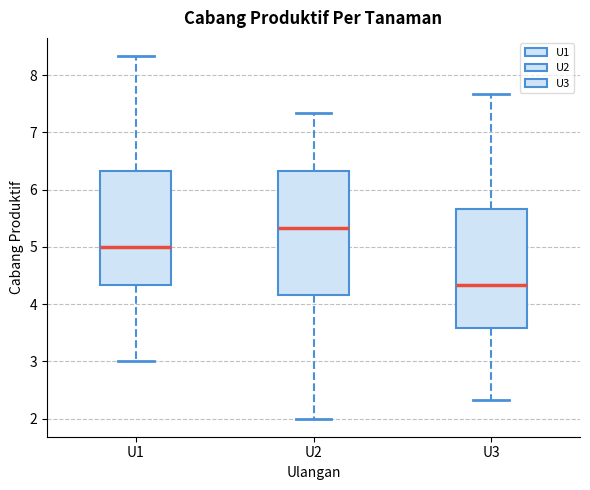

Reading left to right, read every box against the y-axis: the position of its median line, the range the box covers, and the ends of its whiskers. The values are not printed on the chart, so give them approximately, as read against the axis.

U1: median 5.0, box 4.3 to 6.3, whiskers 3.0 to 8.3
U2: median 5.3, box 4.2 to 6.3, whiskers 2.0 to 7.3
U3: median 4.3, box 3.6 to 5.7, whiskers 2.3 to 7.7